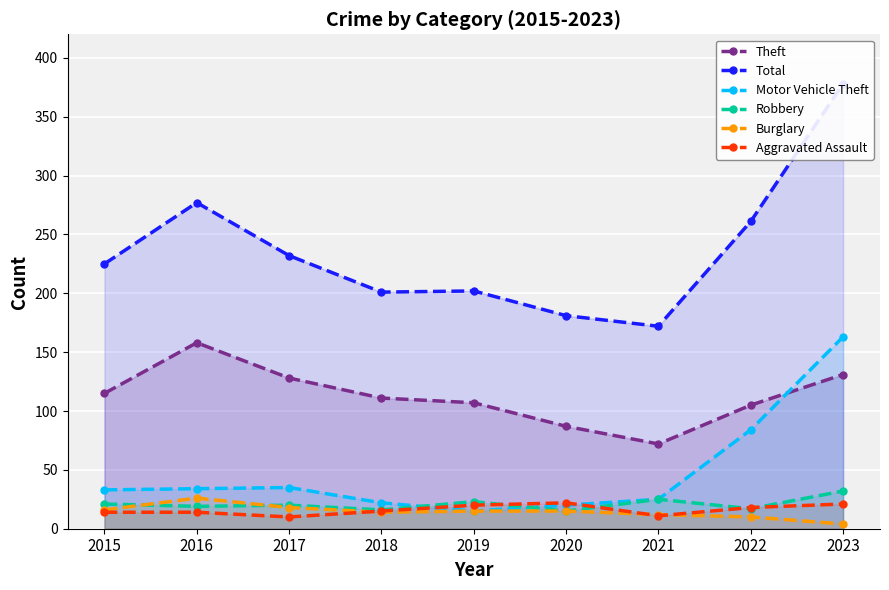

True or false: Motor Vehicle Theft has more than 2 interior local peaks.

False